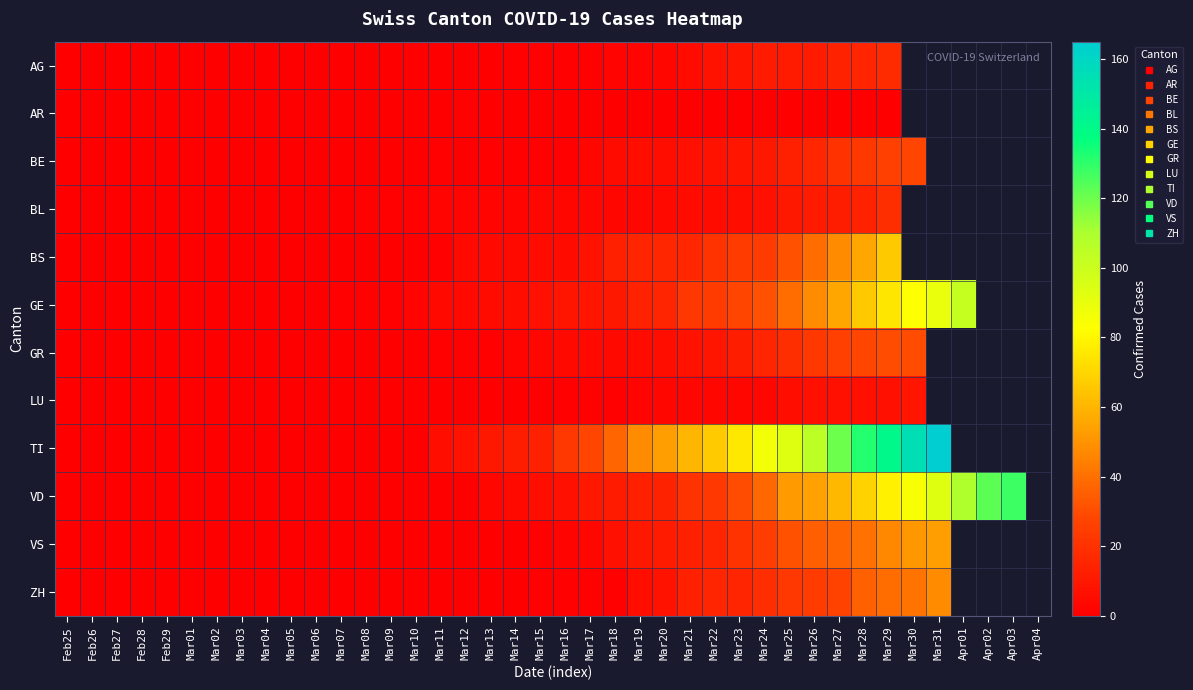

Between Feb25 and Mar21, which is larger?

Mar21